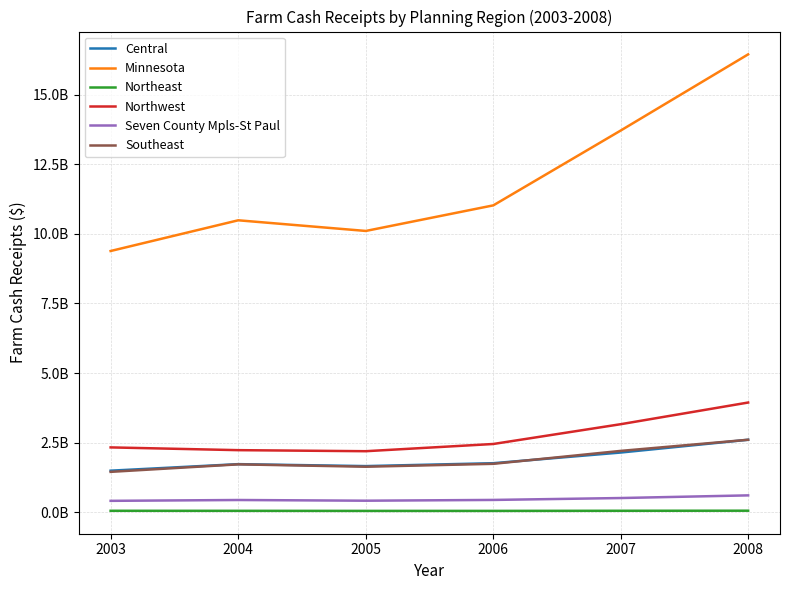

What are all the series names shown in the legend?

Central, Minnesota, Northeast, Northwest, Seven County Mpls-St Paul, Southeast